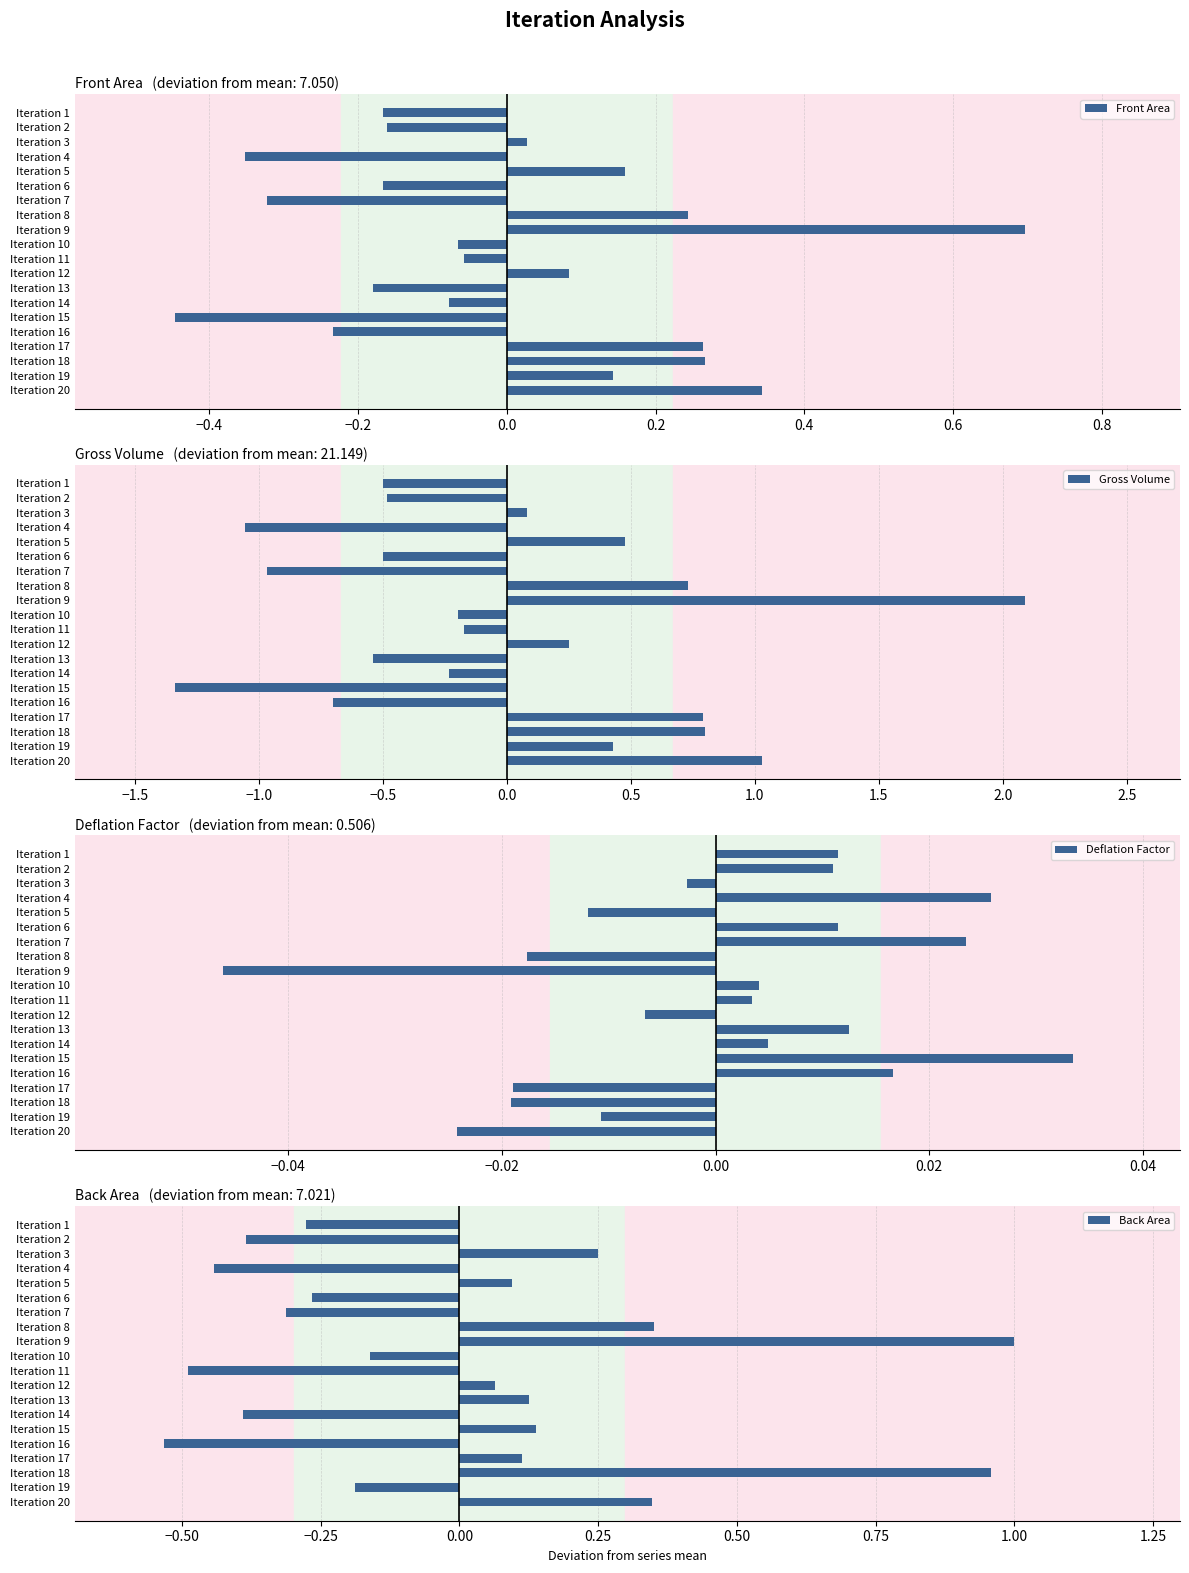

Reading right to left, transcribe all the data shown in this chart.

Front Area: 0.3	0.1	0.3	0.3	-0.2	-0.4	-0.1	-0.2	0.1	-0.1	-0.1	0.7	0.2	-0.3	-0.2	0.2	-0.4	0.0	-0.2	-0.2
Gross Volume: 1.0	0.4	0.8	0.8	-0.7	-1.3	-0.2	-0.5	0.3	-0.2	-0.2	2.1	0.7	-1.0	-0.5	0.5	-1.1	0.1	-0.5	-0.5
Deflation Factor: -0.0	-0.0	-0.0	-0.0	0.0	0.0	0.0	0.0	-0.0	0.0	0.0	-0.0	-0.0	0.0	0.0	-0.0	0.0	-0.0	0.0	0.0
Back Area: 0.3	-0.2	1.0	0.1	-0.5	0.1	-0.4	0.1	0.1	-0.5	-0.2	1.0	0.4	-0.3	-0.3	0.1	-0.4	0.3	-0.4	-0.3